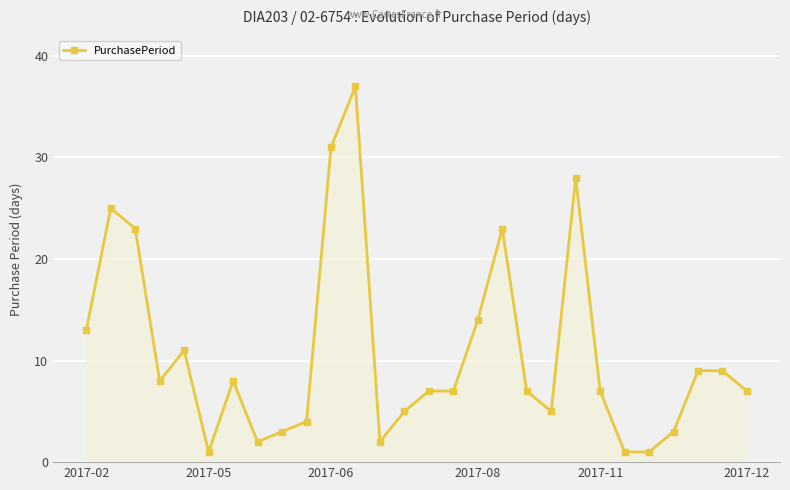

What is the average value?

11